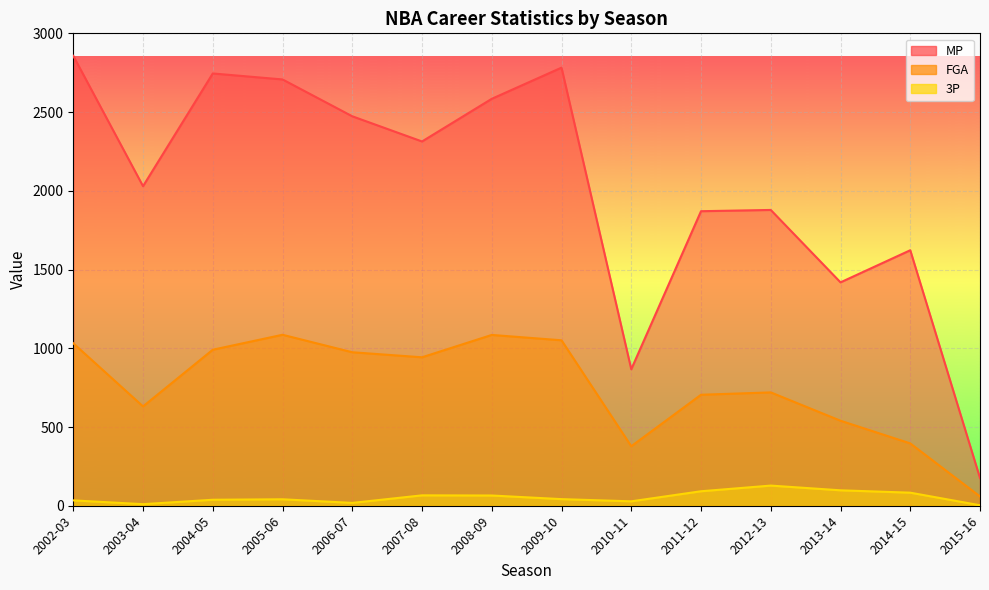

Which series has the largest total across all categories?

MP